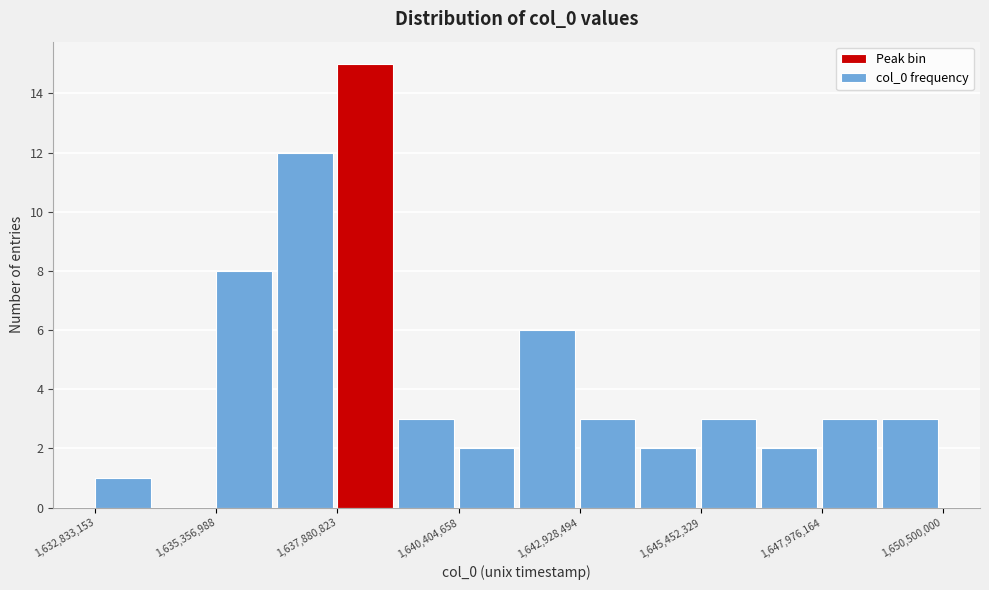

Around what value on the x-axis is the tallest bar? Give the approximate position of its centre, as read against the axis.

1638500000